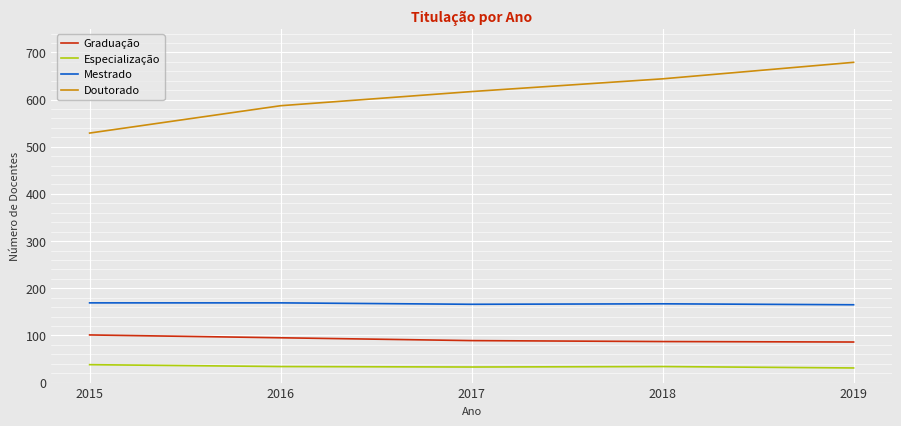

At which category is the sum across all series the highest?

2019